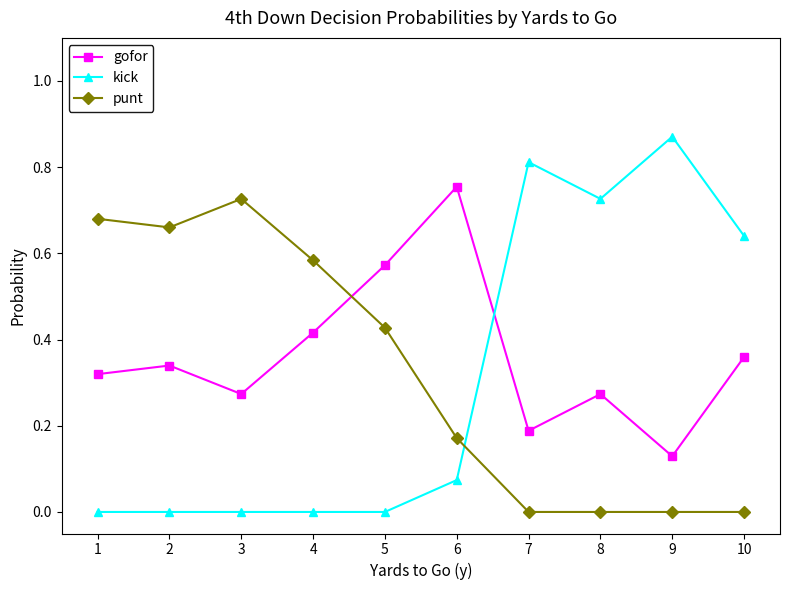

How many times do punt and kick cross each other?

1